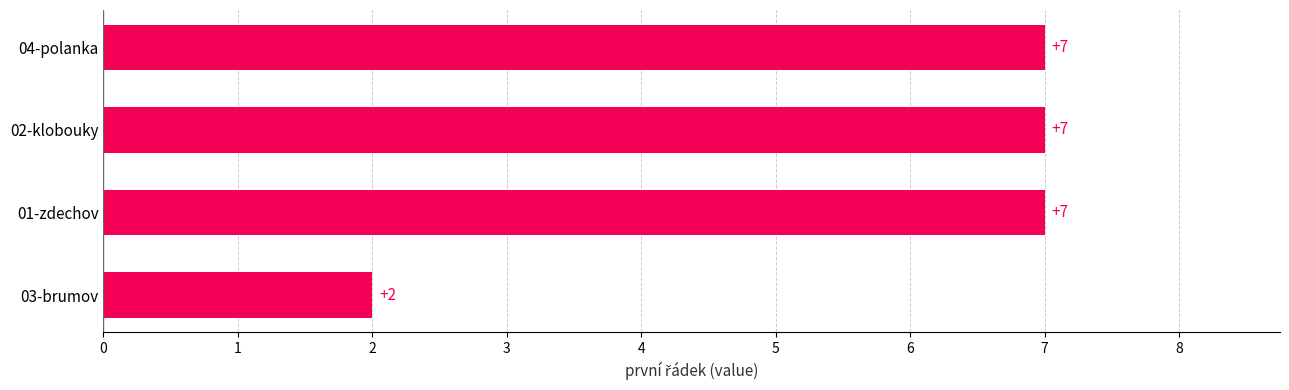

What is the ratio of the value at 03-brumov to the value at 02-klobouky?

0.3